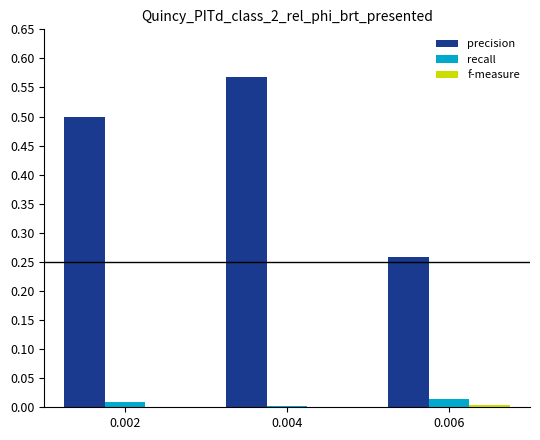

What is the sum of all precision values?

1.3